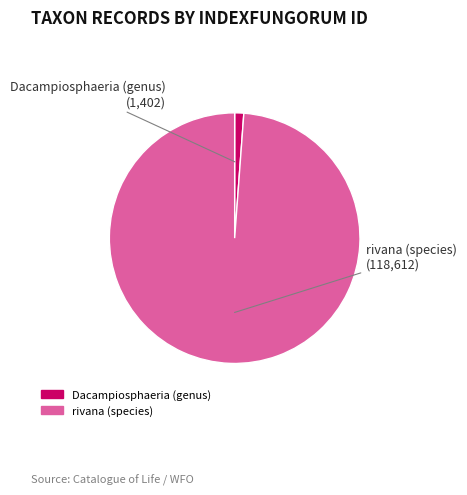

Which slice represents more than half of the pie?

rivana (species)